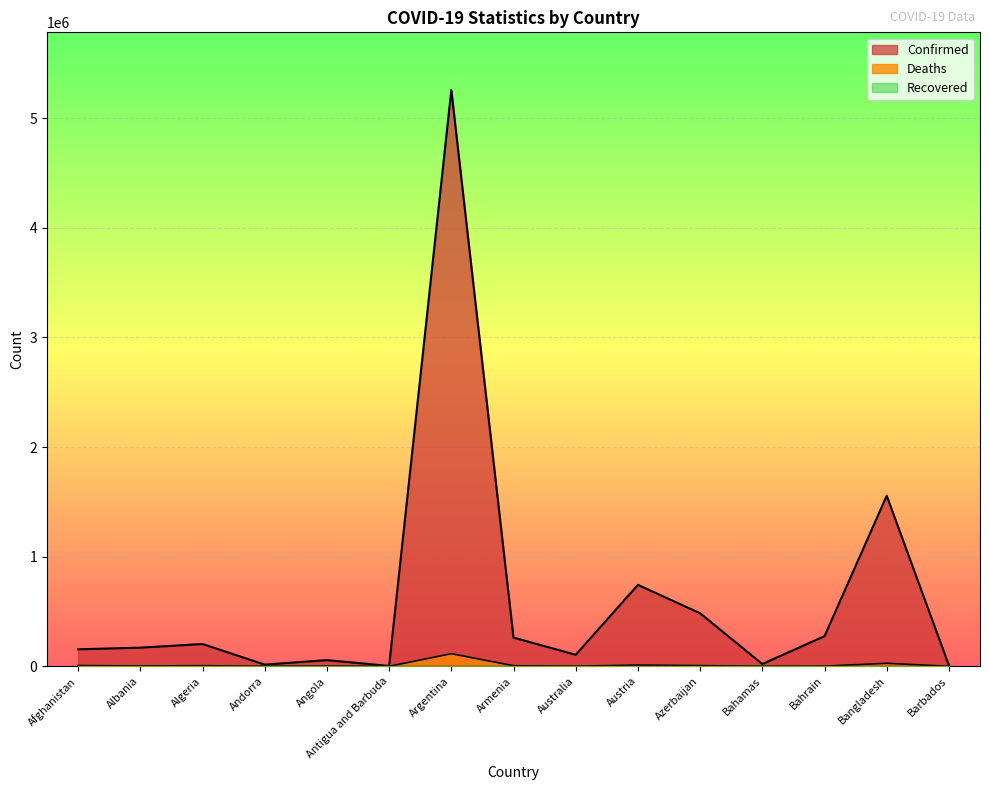

How many data points in Deaths are above 2698?

7